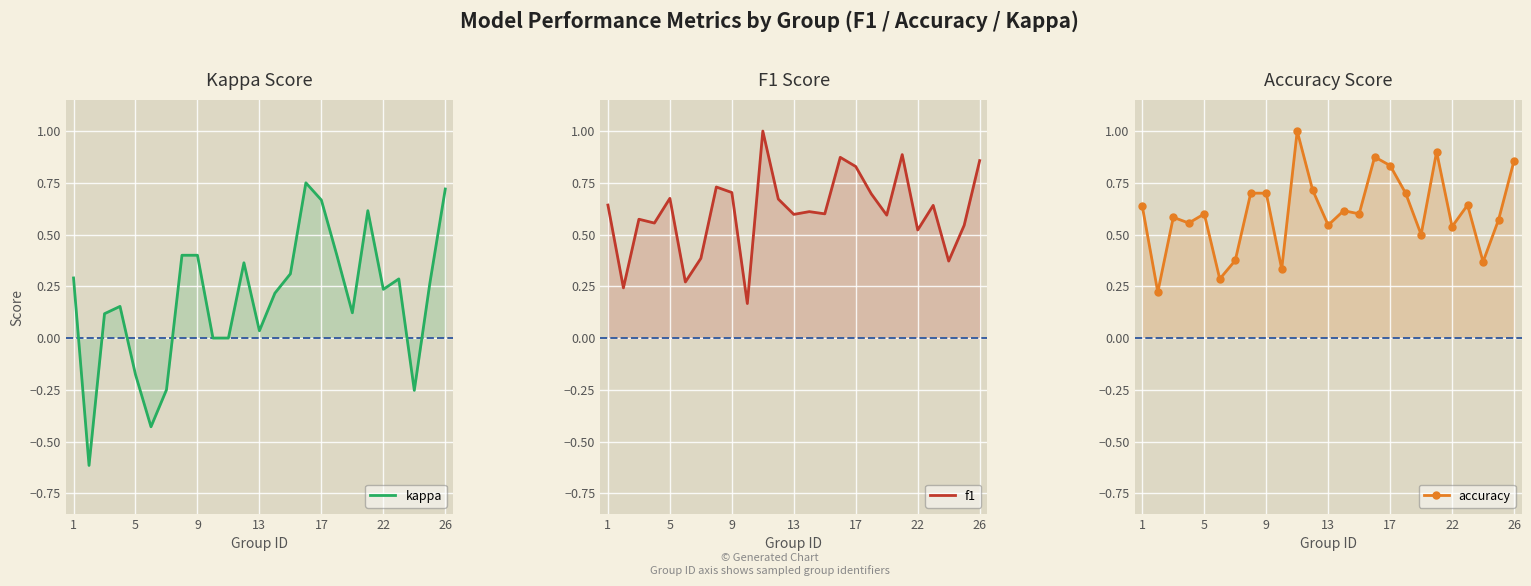

How many series are shown in this chart?

3